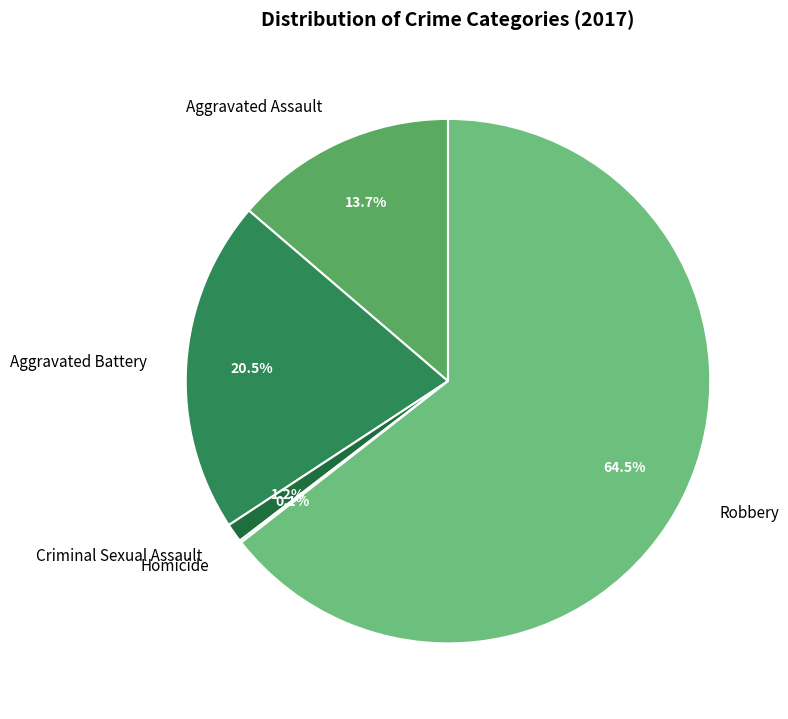

To the nearest percent, what is the difference between the largest and smallest slice percentages?

64%